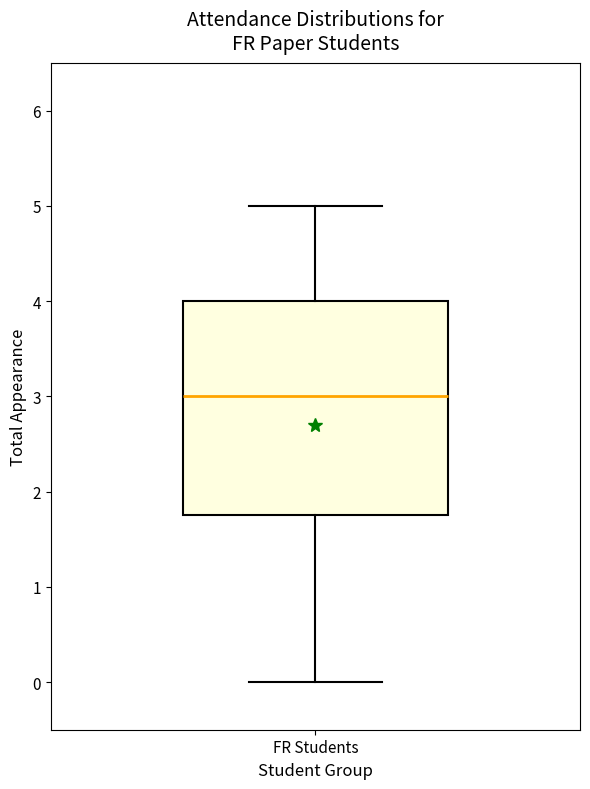

Where is the upper edge of the box for FR Students on the y-axis? The values are not printed on the chart, so give them approximately, as read against the axis.

4.0